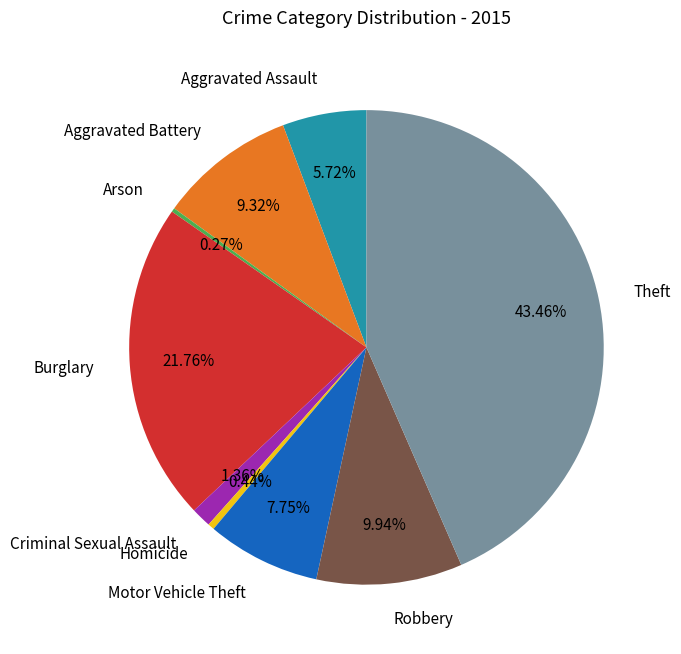

Is there any slice that represents more than half of the pie?

No